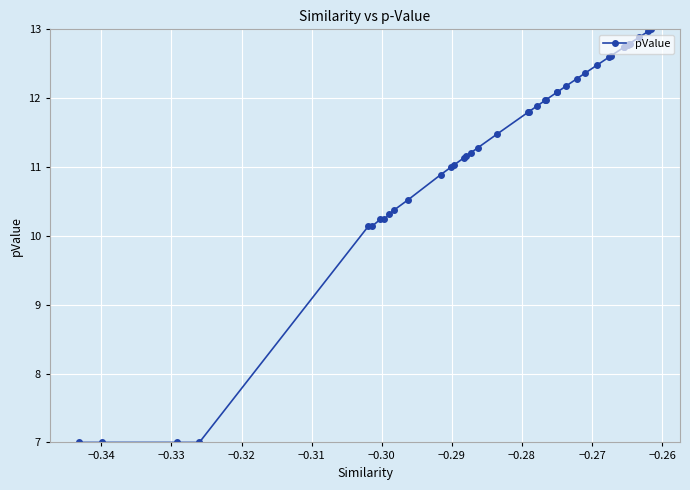

What is the greatest value displayed?

13.0